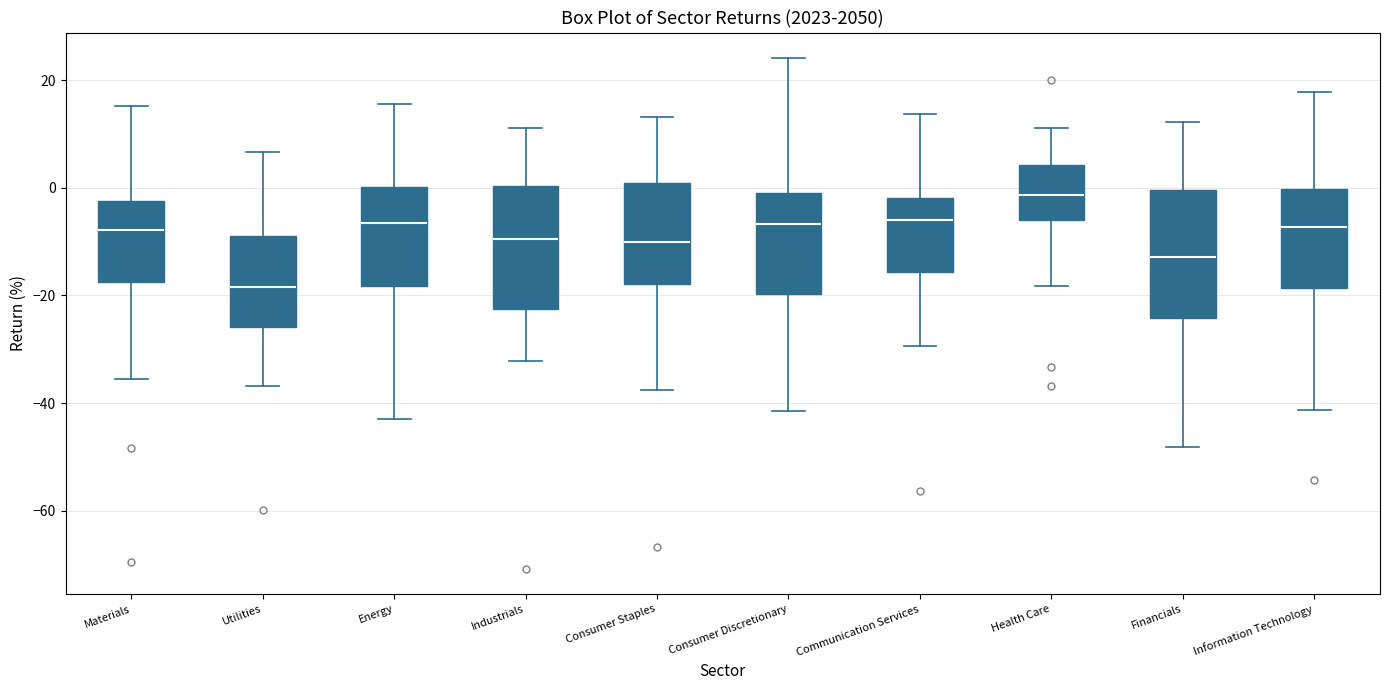

Reading left to right, read every box against the y-axis: the position of its median line, the range the box covers, and the ends of its whiskers. The values are not printed on the chart, so give them approximately, as read against the axis.

Materials: median -8, box -18 to -2, whiskers -36 to 16
Utilities: median -18, box -26 to -8, whiskers -36 to 6
Energy: median -6, box -18 to 0, whiskers -42 to 16
Industrials: median -10, box -22 to 0, whiskers -32 to 12
Consumer Staples: median -10, box -18 to 0, whiskers -38 to 14
Consumer Discretionary: median -6, box -20 to 0, whiskers -42 to 24
Communication Services: median -6, box -16 to -2, whiskers -30 to 14
Health Care: median -2, box -6 to 4, whiskers -18 to 12
Financials: median -12, box -24 to 0, whiskers -48 to 12
Information Technology: median -8, box -18 to 0, whiskers -42 to 18